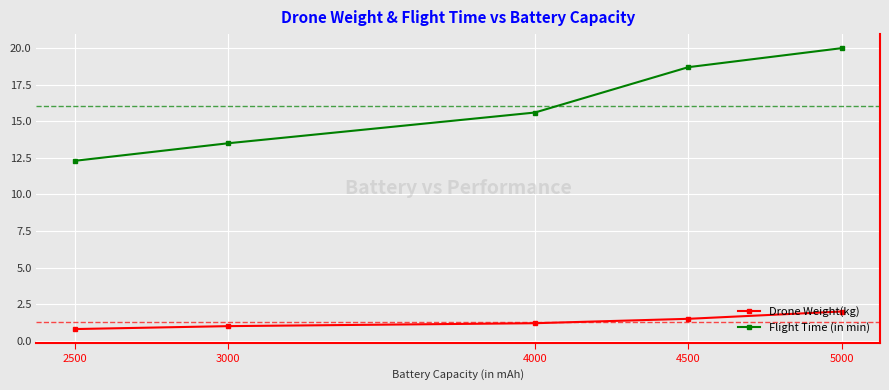

Reading left to right, what are all the values shown in this chart?

Drone Weight(kg): 2500=0.8	3000=1.0	4000=1.2	4500=1.5	5000=2.0
Flight Time (in min): 2500=12.3	3000=13.5	4000=15.6	4500=18.7	5000=20.0